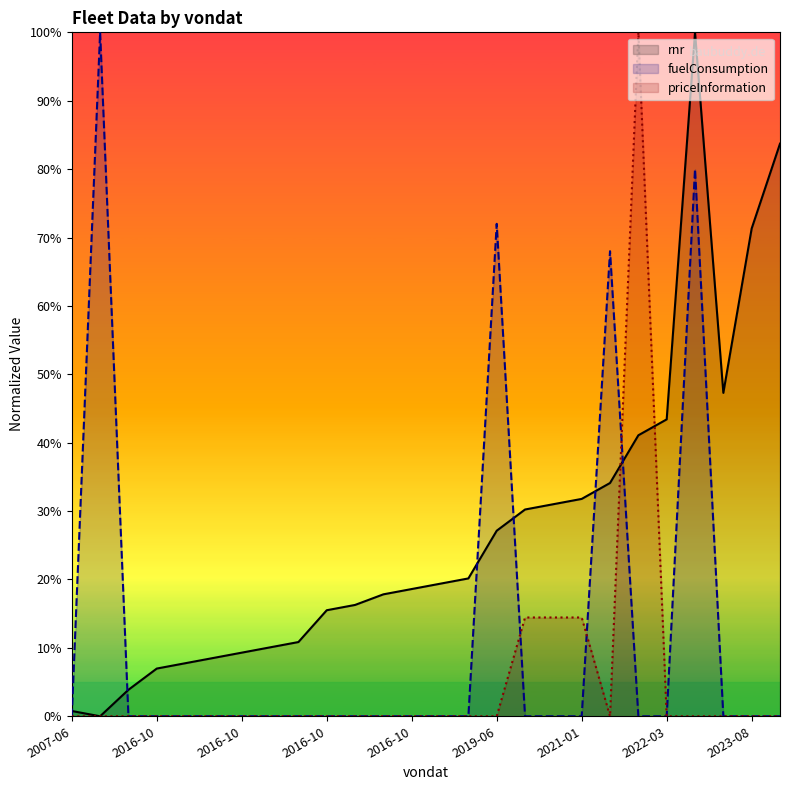

List the series in order of their overall mean, lowest first.

priceInformation, fuelConsumption, rnr